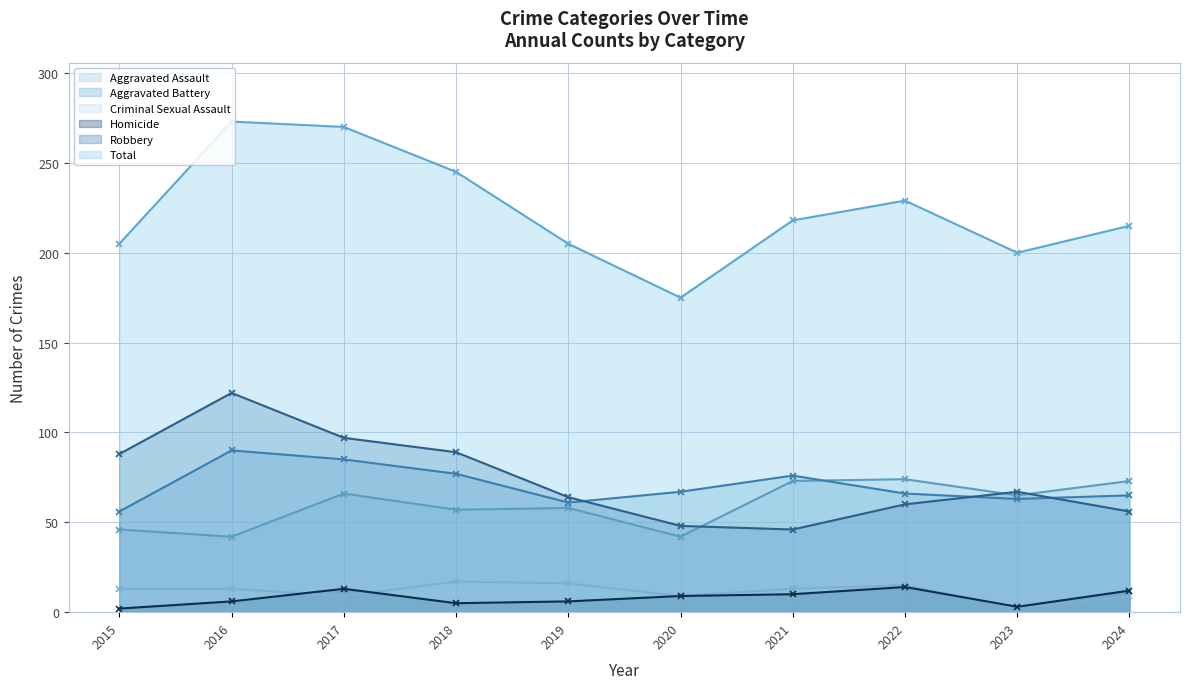

How many values in the Robbery series are below 67?

5